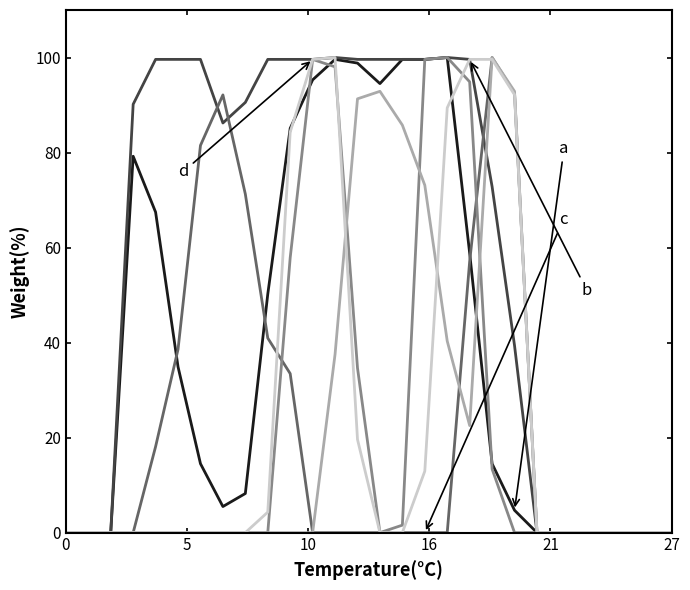

What is the greatest value displayed?

100.0